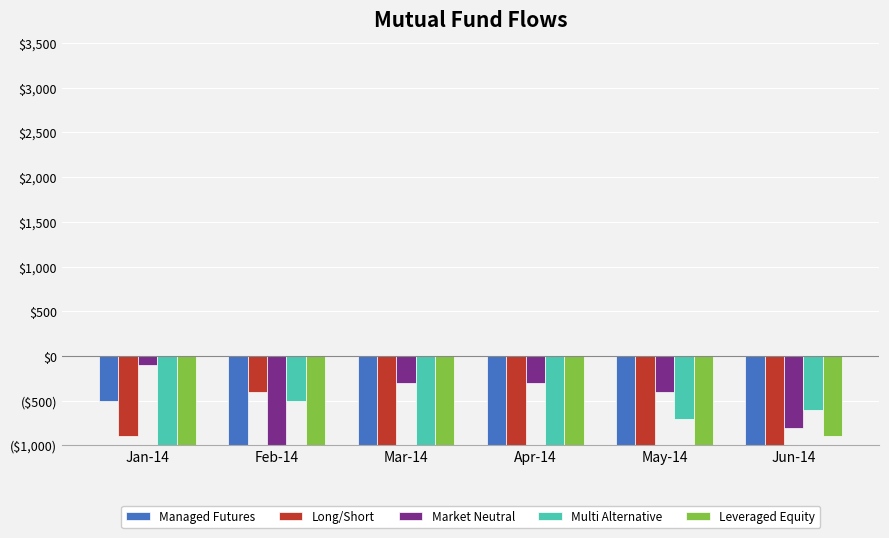

How many data points in Multi Alternative are less than -700?

4